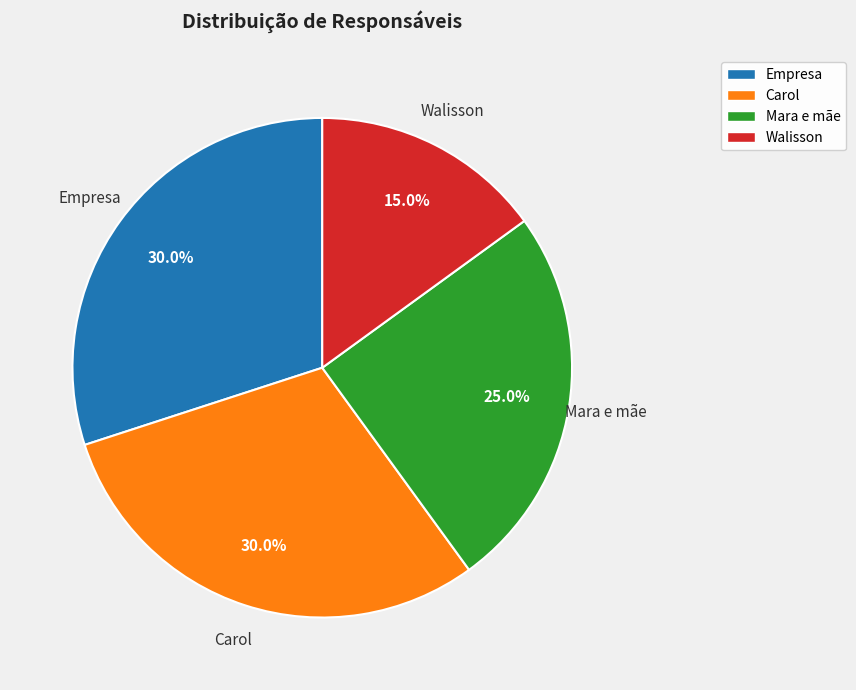

How many slices are in this pie chart?

4